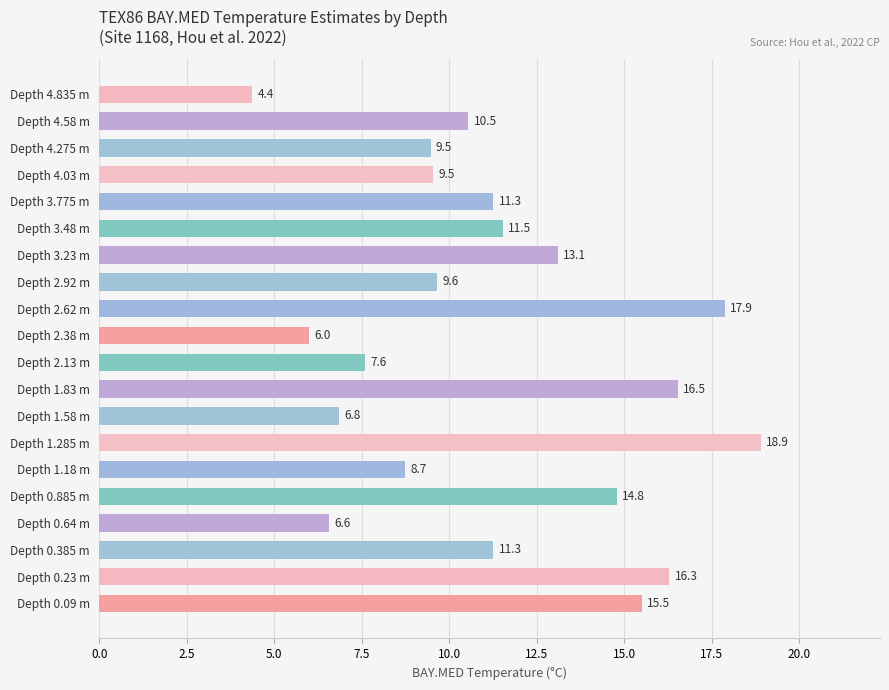

The value at Depth 4.58 m is 10.5. True or false?

True